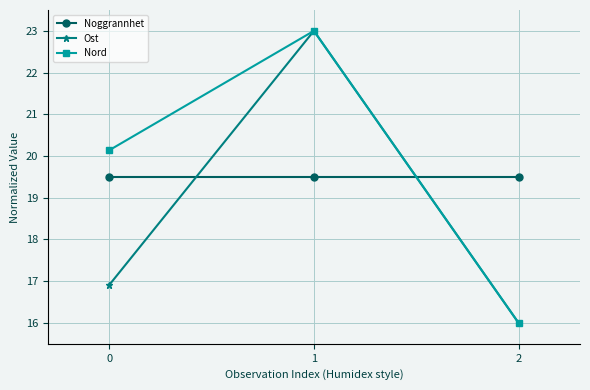

Reading right to left, list all the values displayed in this chart.

Noggrannhet: 2=19.5	1=19.5	0=19.5
Ost: 2=16.0	1=23.0	0=16.9
Nord: 2=16.0	1=23.0	0=20.1